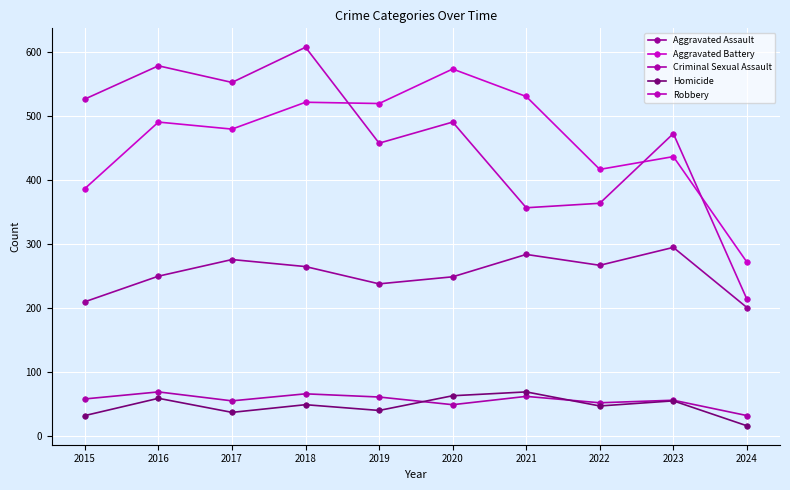

What are all the series names shown in the legend?

Aggravated Assault, Aggravated Battery, Criminal Sexual Assault, Homicide, Robbery